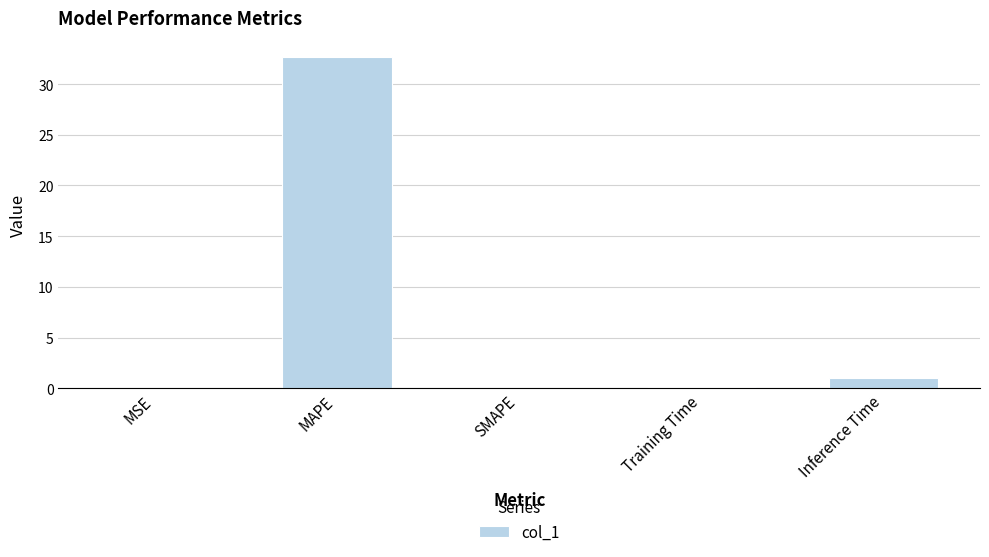

At which category does the chart reach its peak across all series?

MAPE